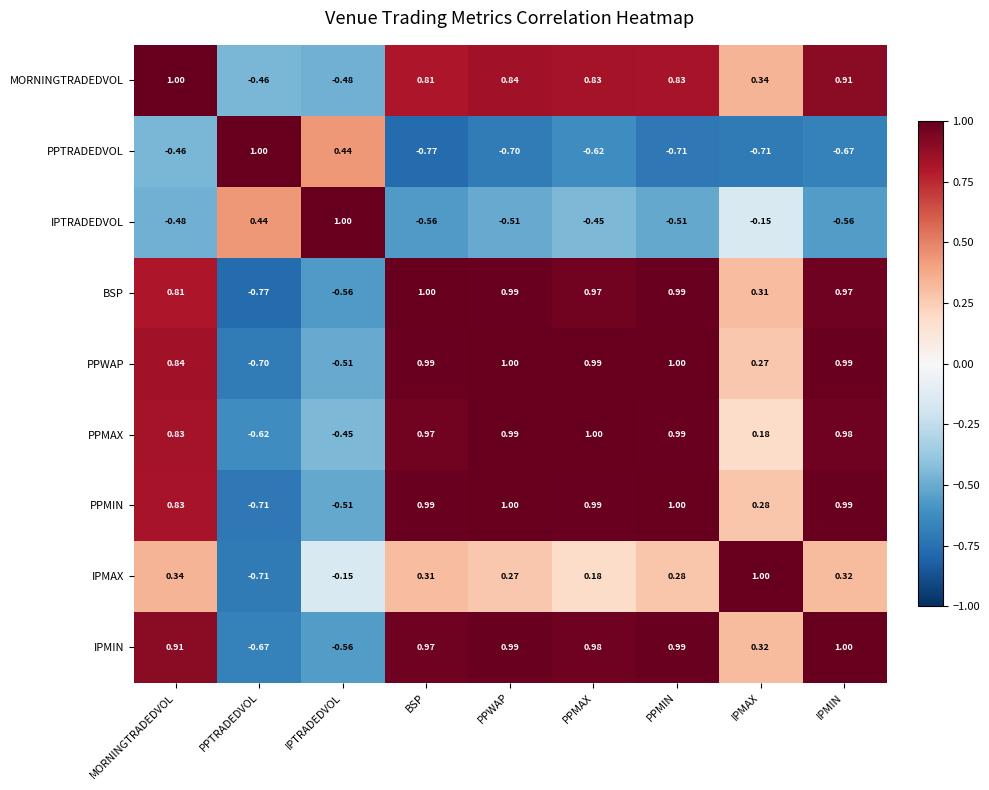

At which label does BSP first exceed 0?

MORNINGTRADEDVOL